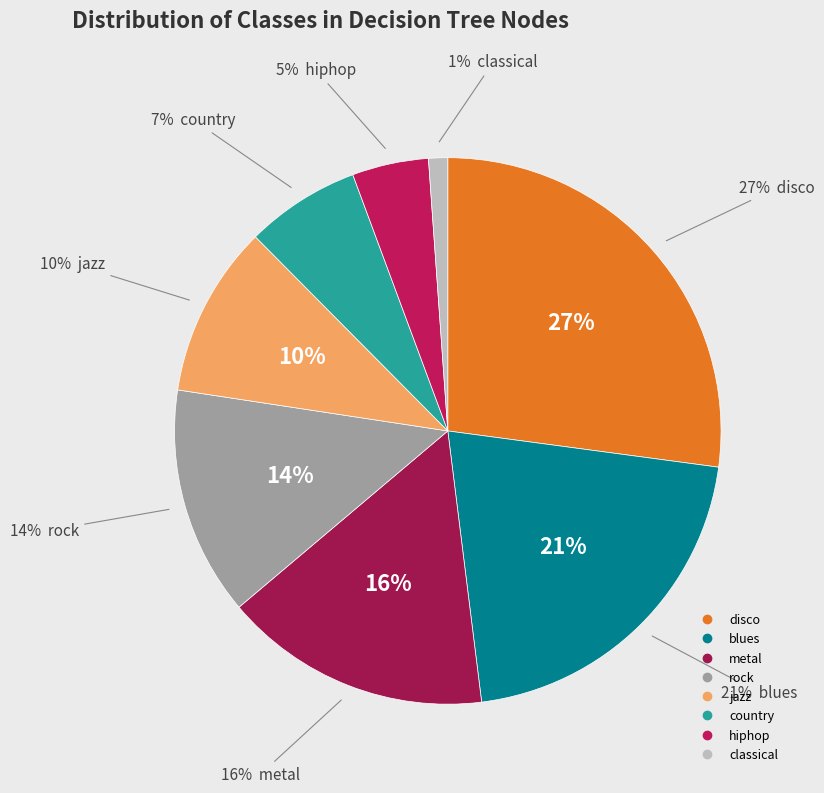

Is country the majority of the pie?

No